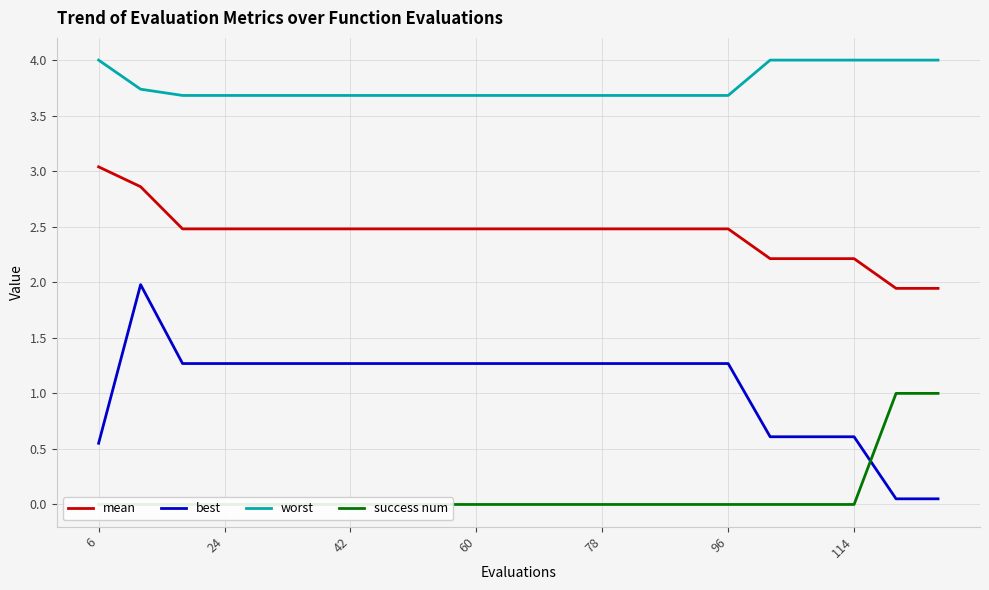

List the series in order of their overall mean, lowest first.

success num, best, mean, worst